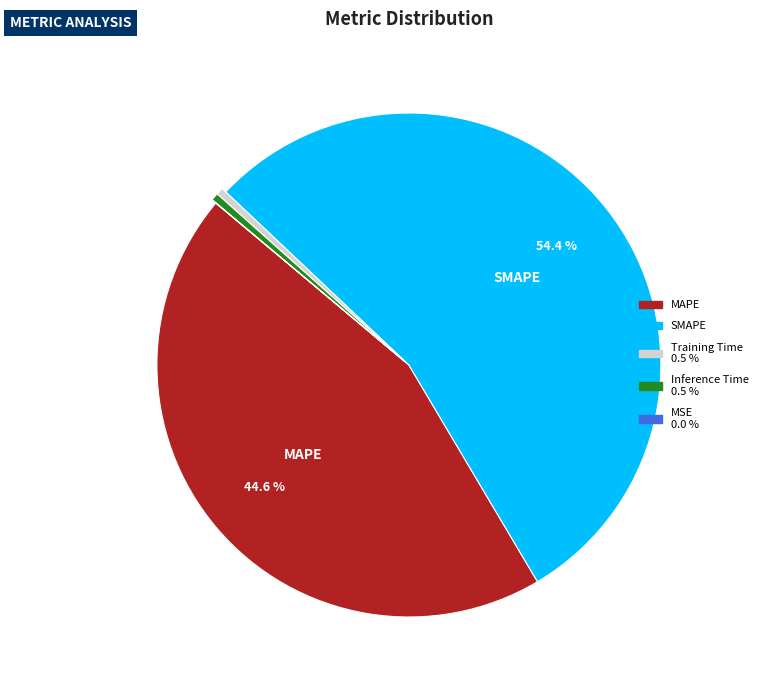

Is MAPE the majority of the pie?

No